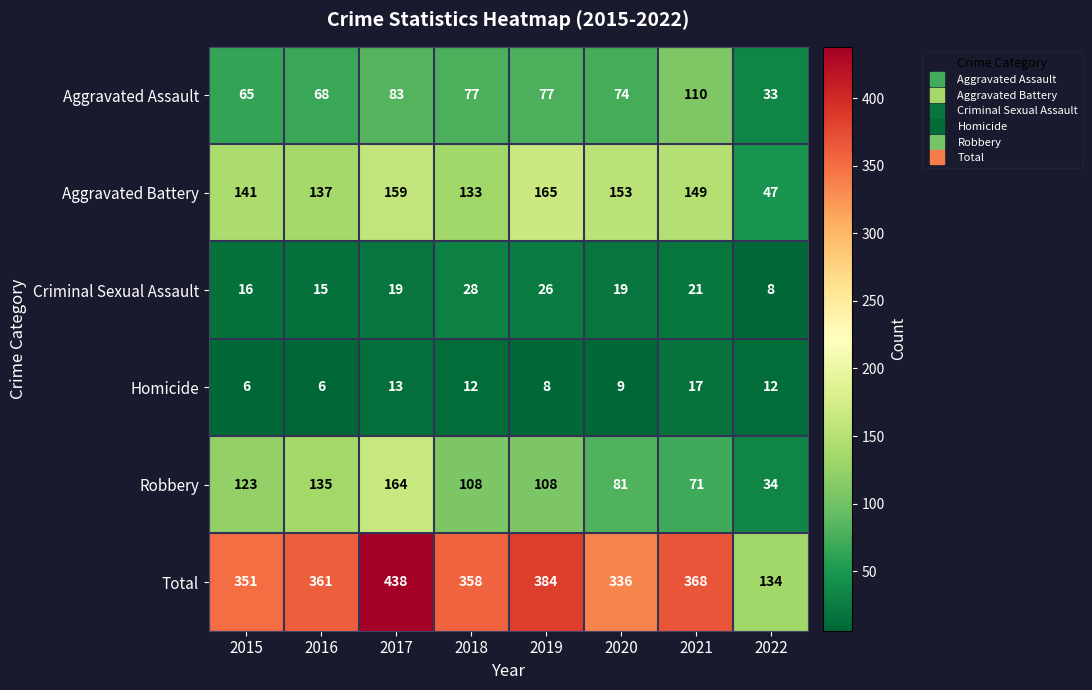

Which series has the largest range (max minus min)?

Total